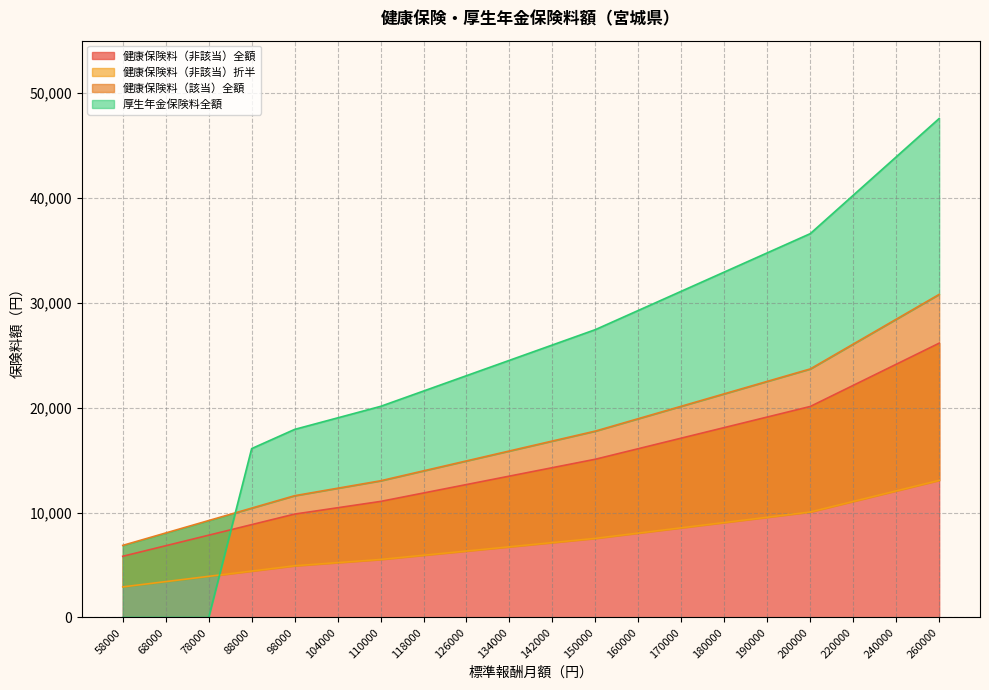

What are all the series names shown in the legend?

健康保険料（非該当）全額, 健康保険料（非該当）折半, 健康保険料（該当）全額, 厚生年金保険料全額